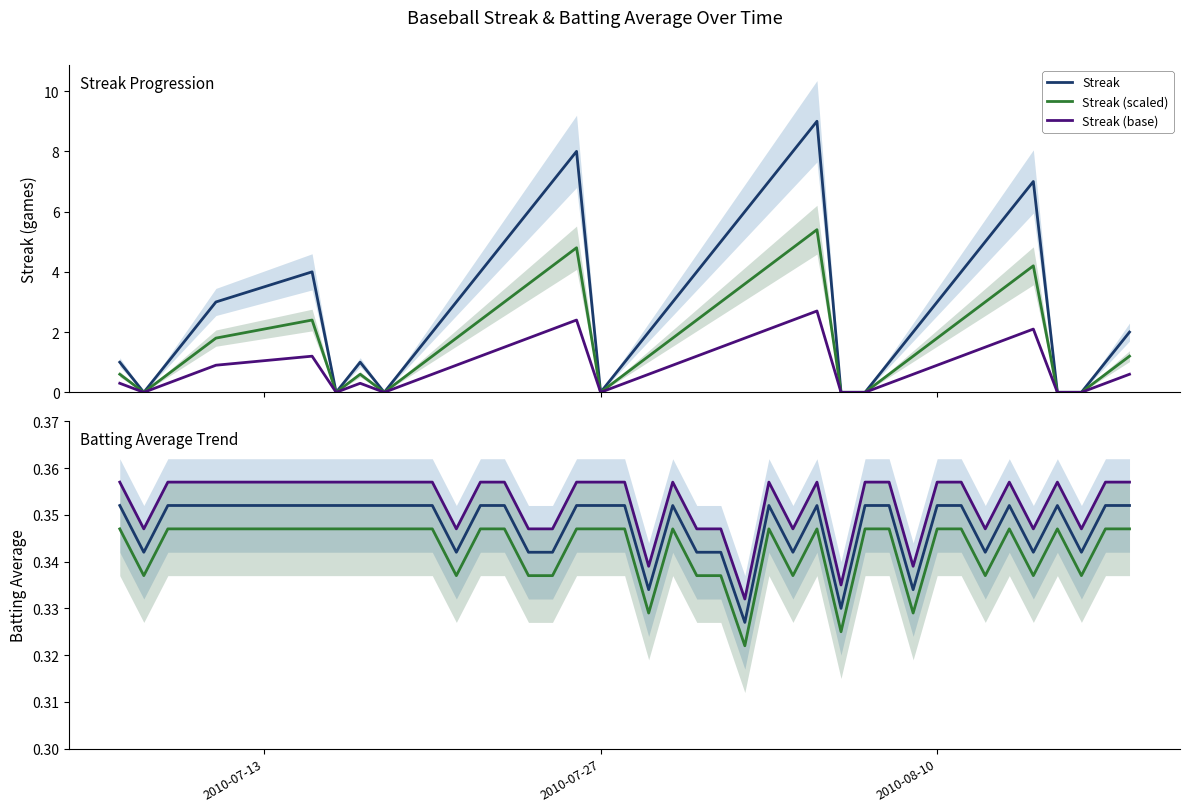

What is the maximum value for Streak (base)?

2.7